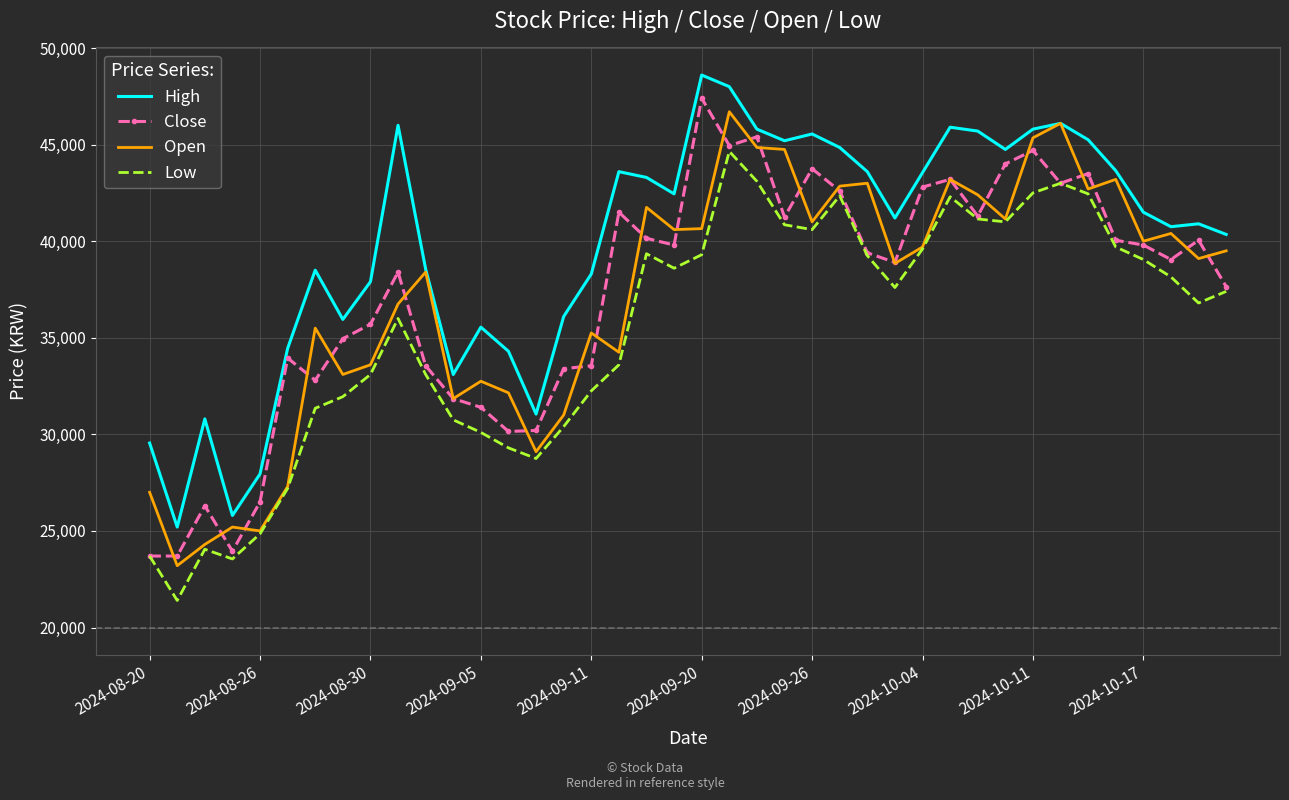

What is the maximum value shown in the chart?

48600